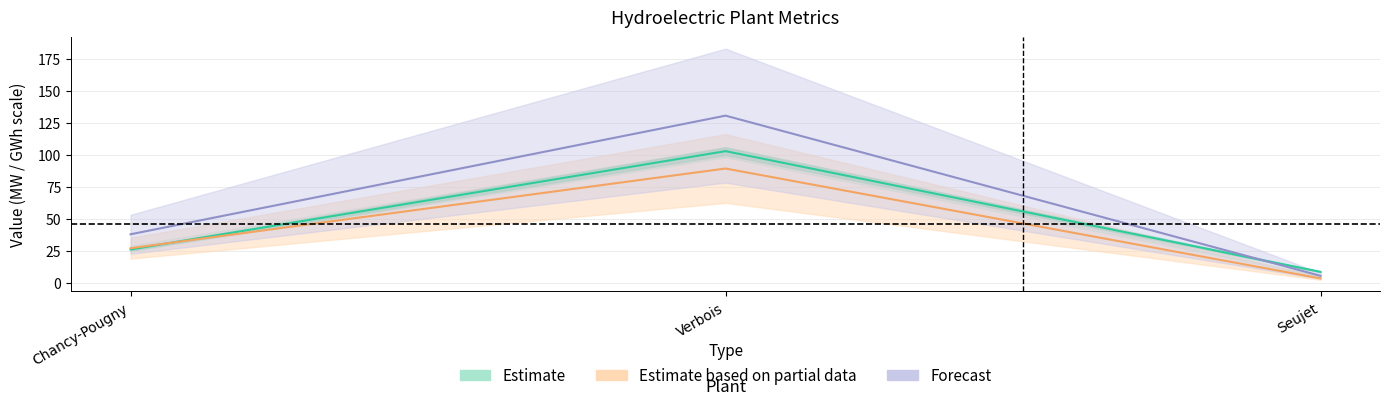

Is it true that Forecast equals 8.1 at Seujet?

False